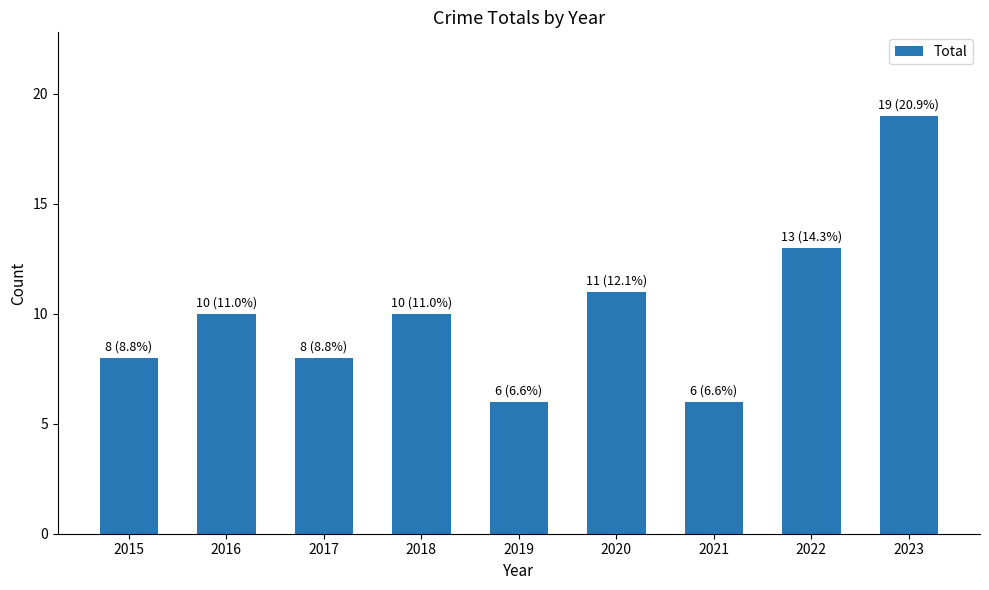

What is the average value?

10